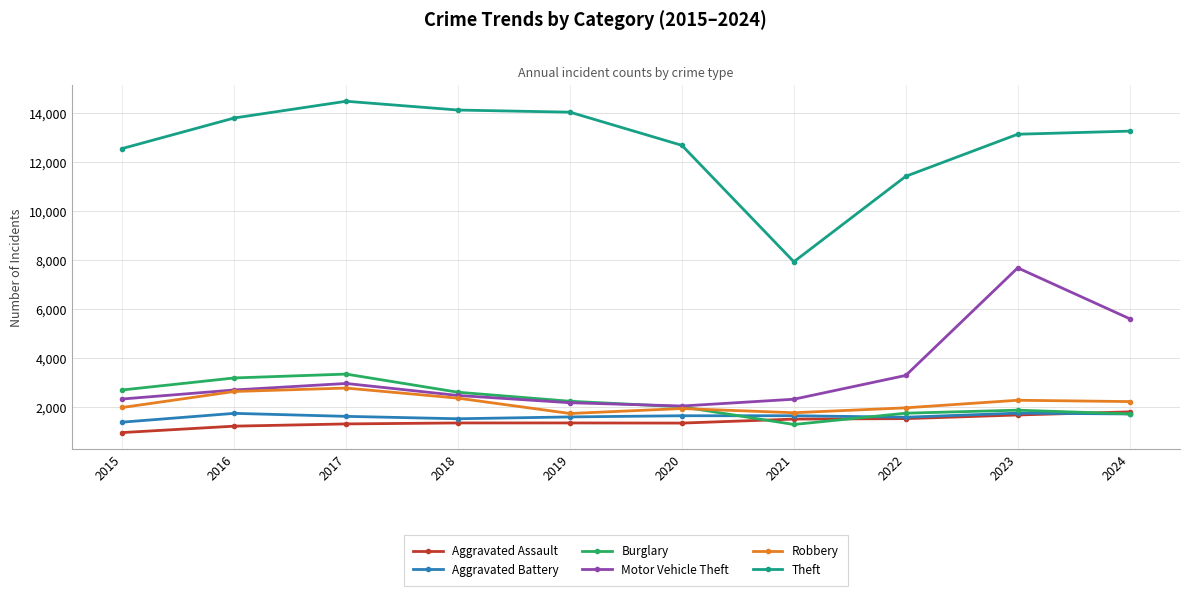

The value of Motor Vehicle Theft at 2016 is 2691. True or false?

True